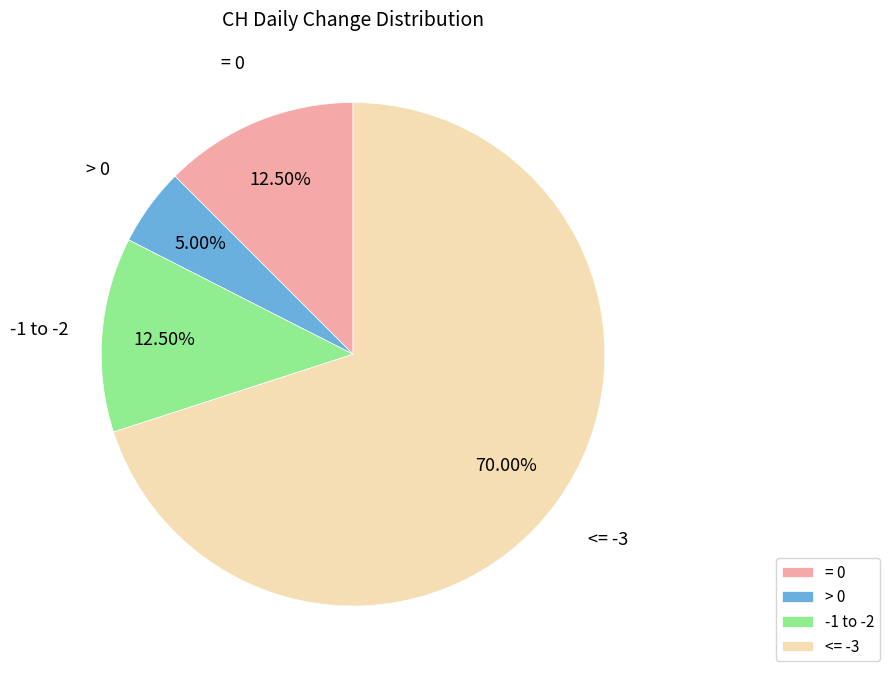

Which has a higher value, = 0 or > 0?

= 0